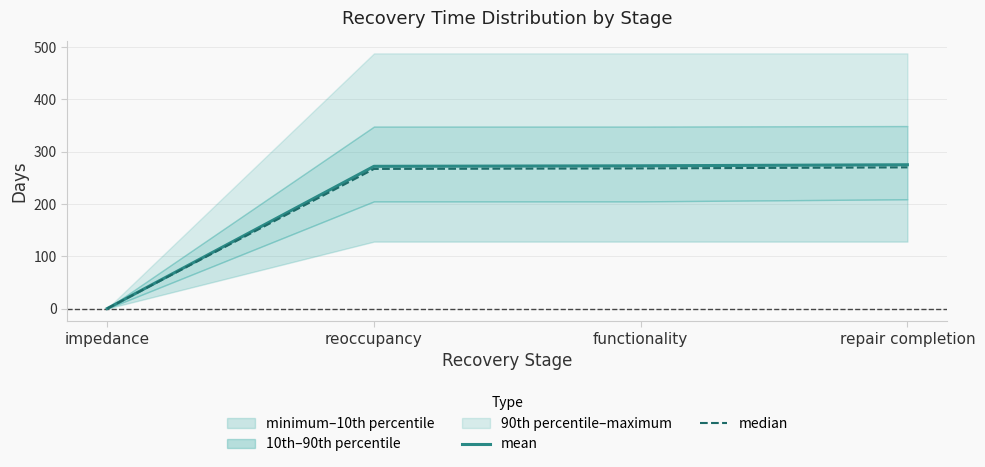

What is the difference between the second highest and second lowest values in the median series?

1